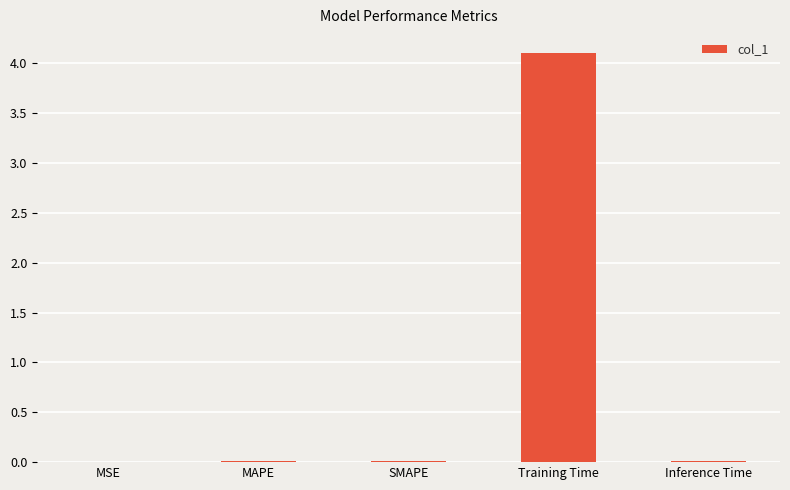

What is the sum of all values?

4.1